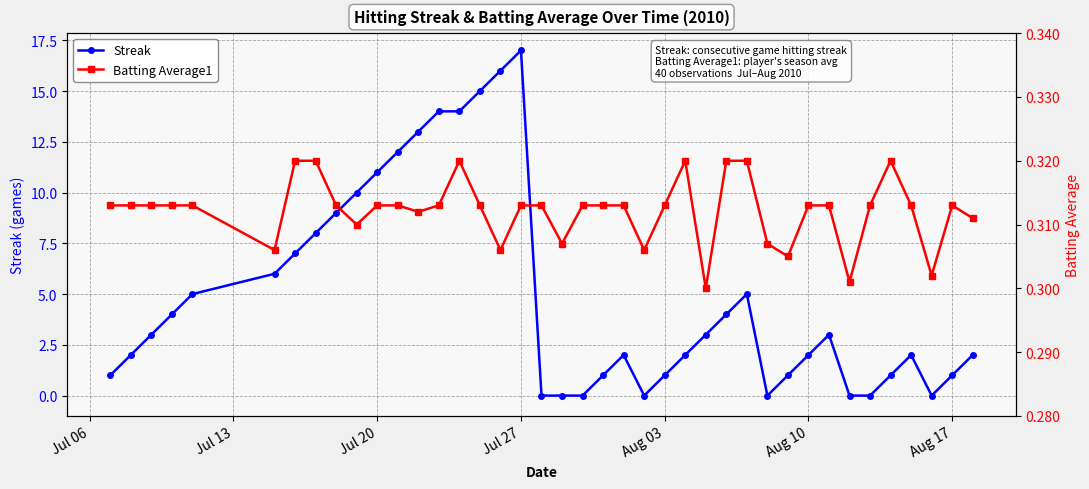

At which label does Streak reach its peak?

Jul 27